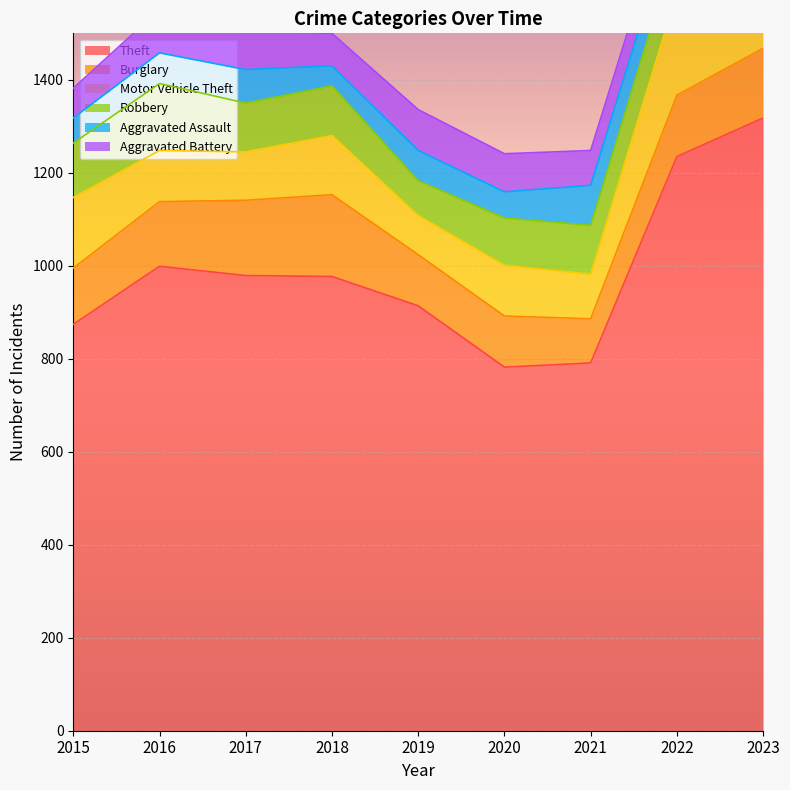

At which category does Burglary reach its first local valley?

2021